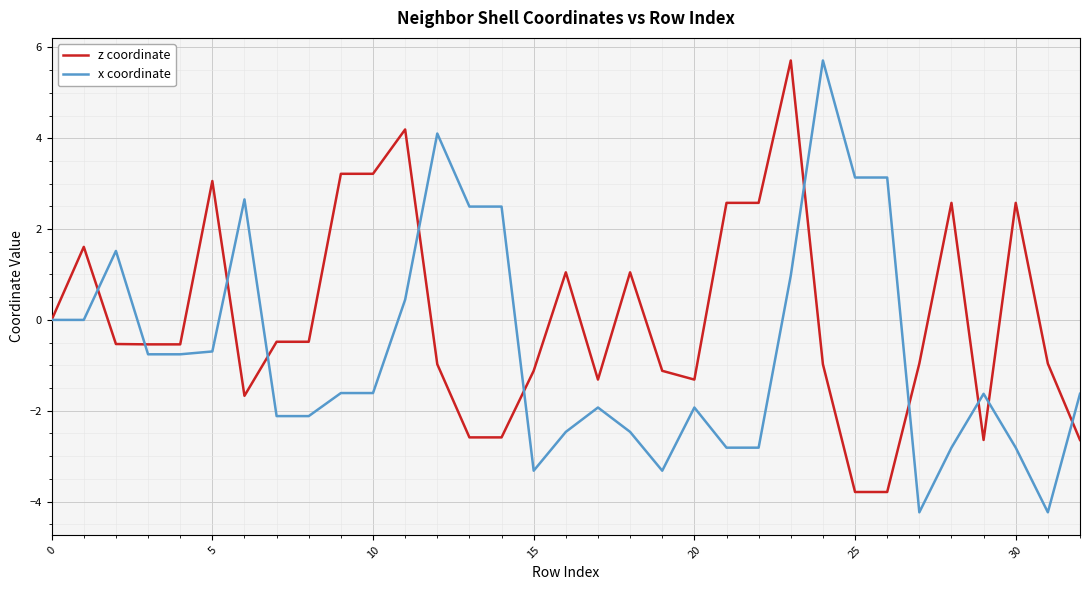

What is the greatest value displayed?

5.7